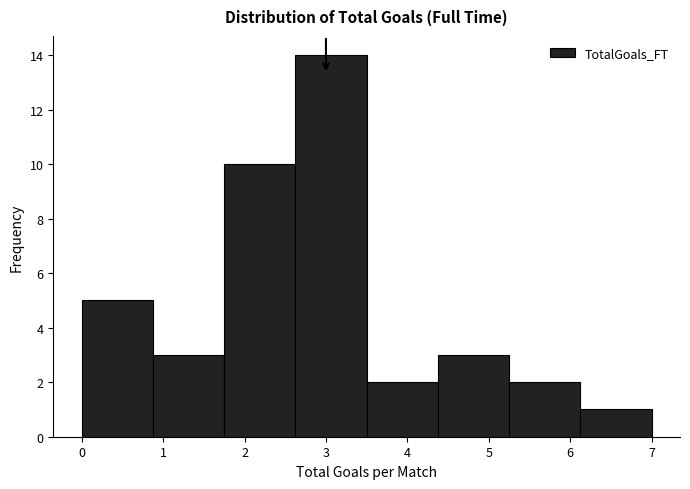

How tall is the bar that spans 0.0 to 0.9 on the x-axis? Neither the bar edges nor the heights are printed on the chart, so give them approximately, as read against the axes.

5